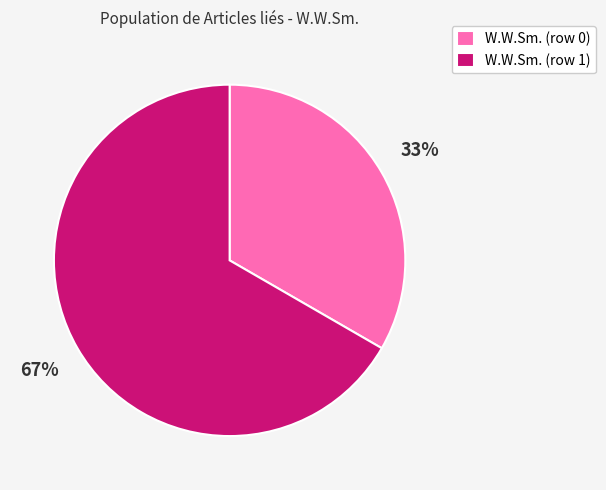

Which category has the biggest portion of the pie?

W.W.Sm. (row 1)